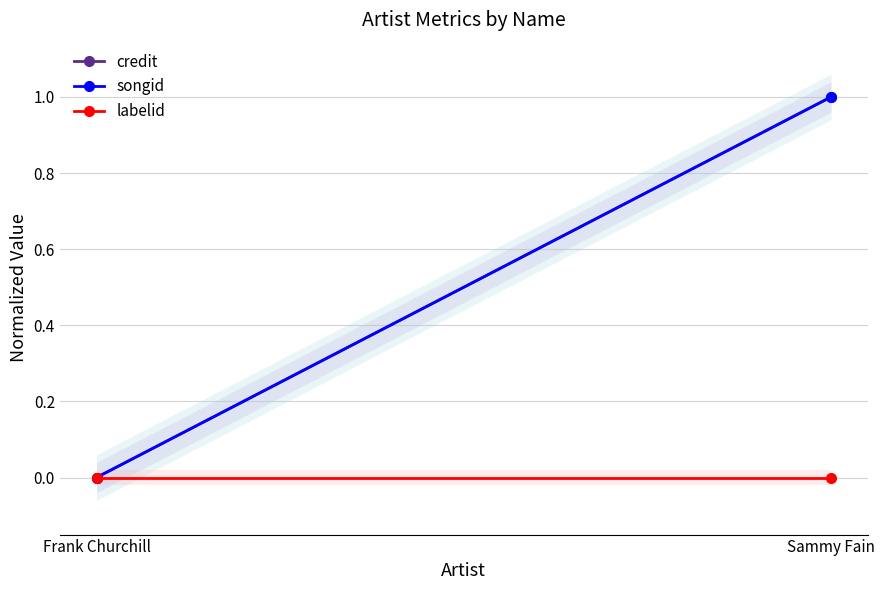

Rank the series by their maximum value, from highest to lowest.

credit, songid, labelid